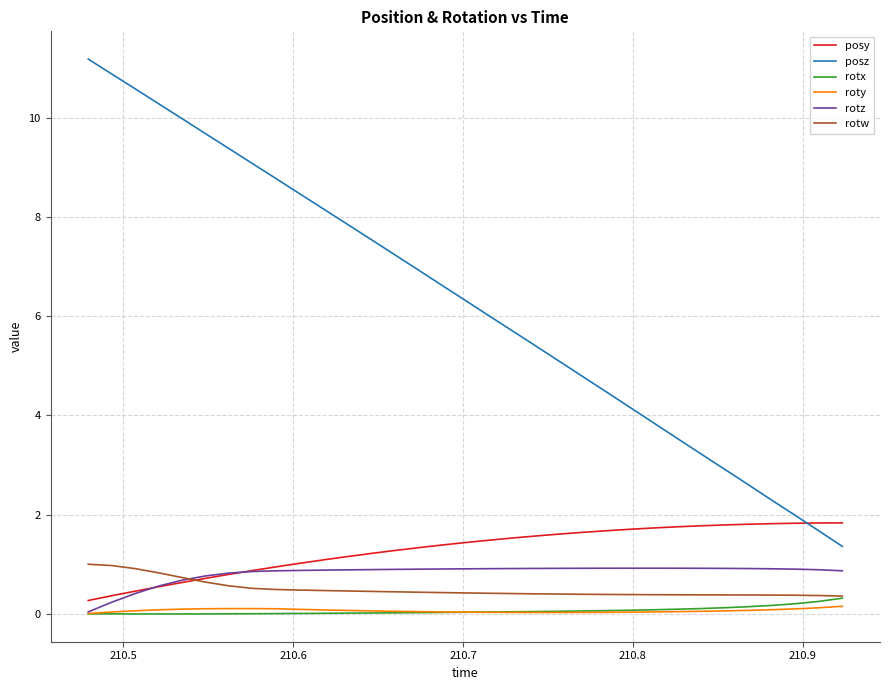

What is the highest value of the rotw series?

1.0